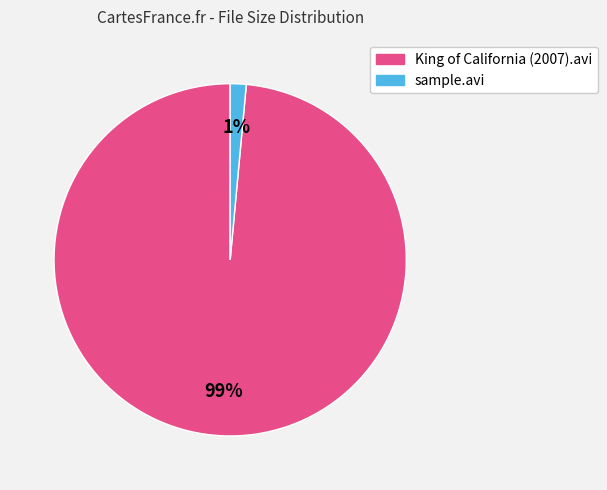

Count the number of slices in the pie.

2